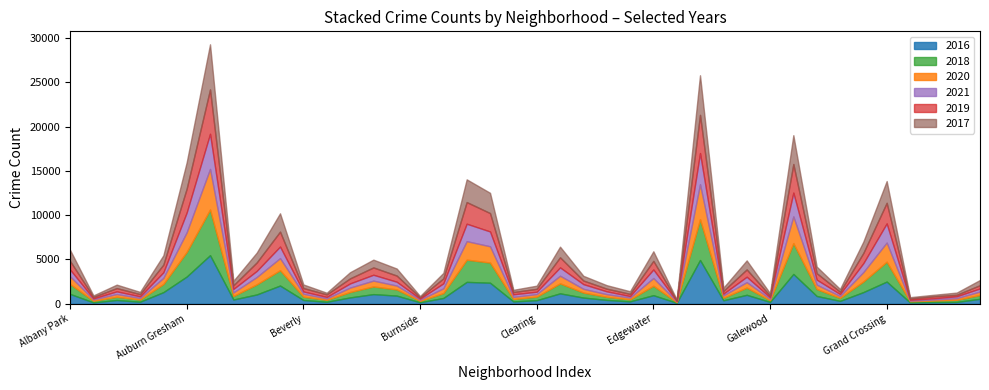

At which label does 2017 reach its peak?

Austin